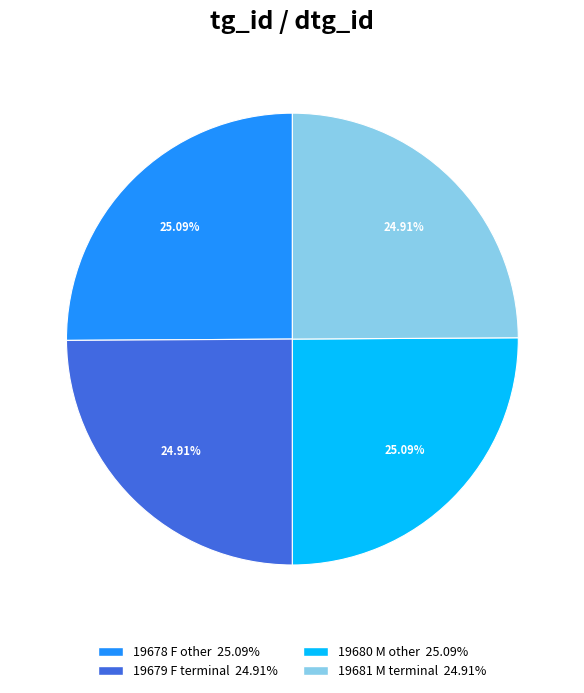

Does any single category account for the majority?

No